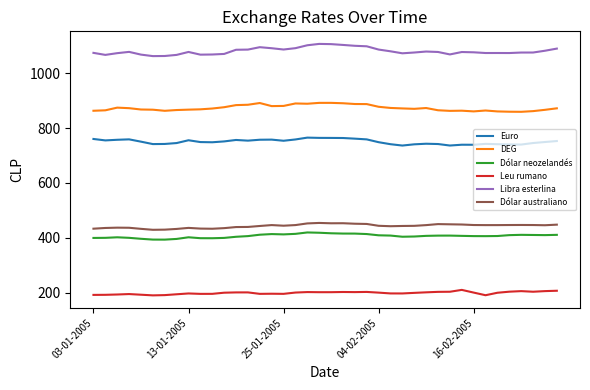

What is the difference between the maximum and minimum values in the Euro series?

28.8